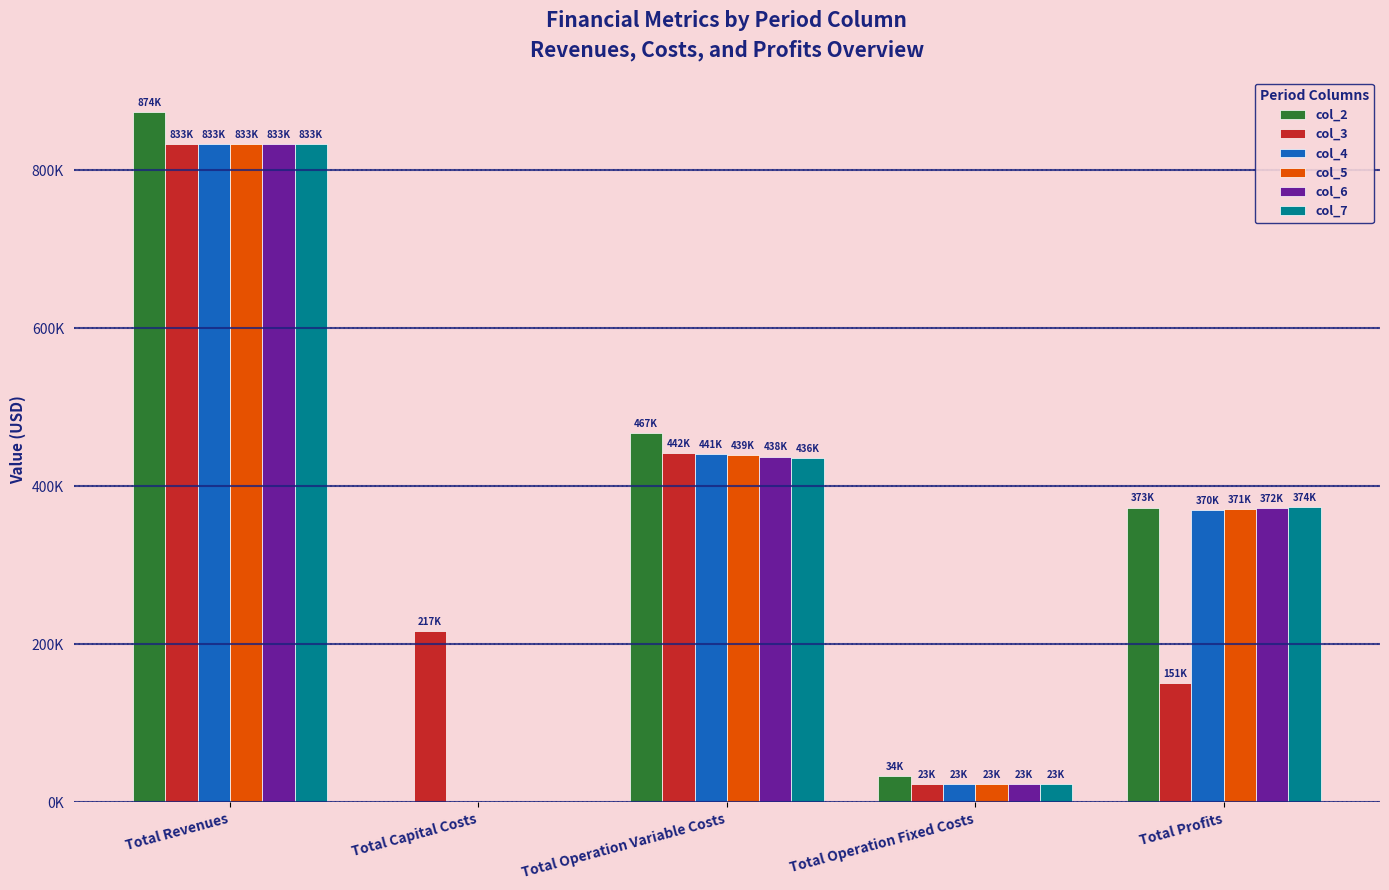

Are the bars horizontal?

No